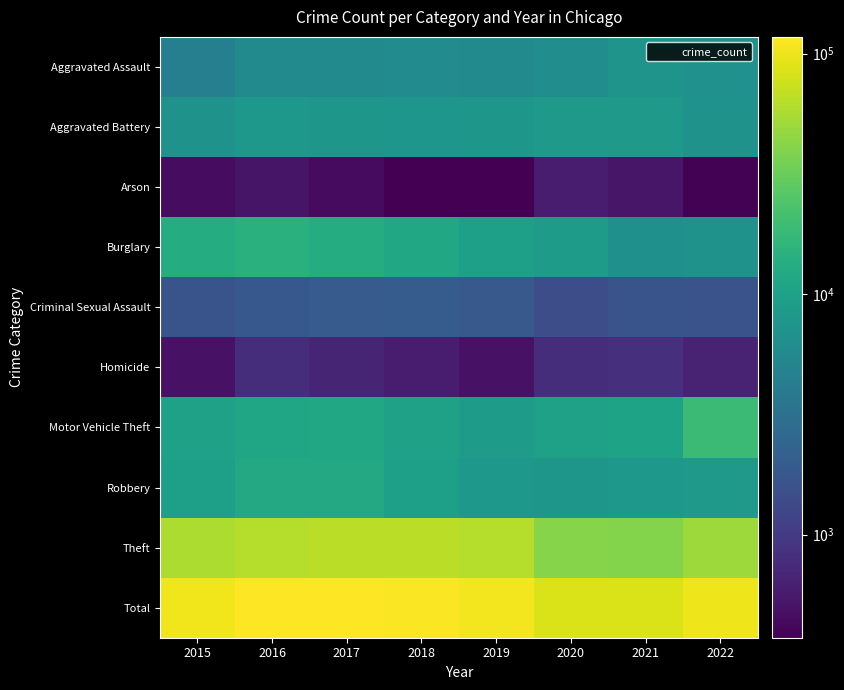

Which series changed the most between 2015 and 2016?

Total